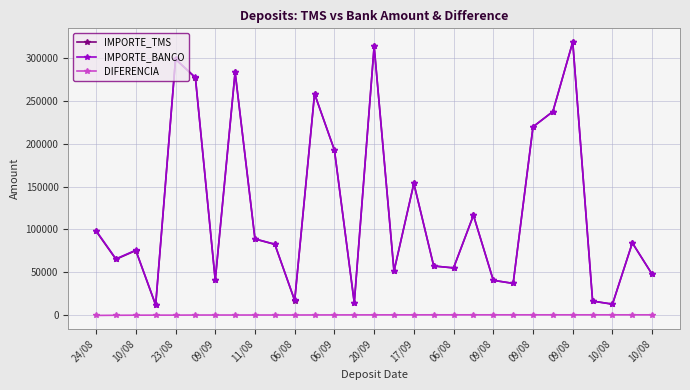

Which series has the widest spread of values?

IMPORTE_TMS